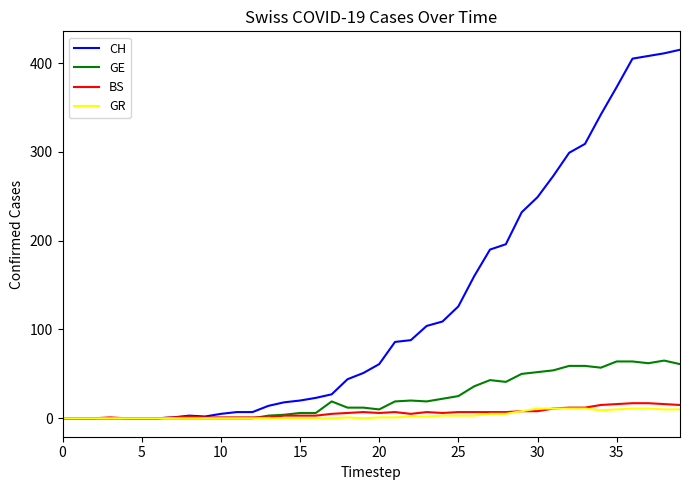

What are all the series names shown in the legend?

CH, GE, BS, GR